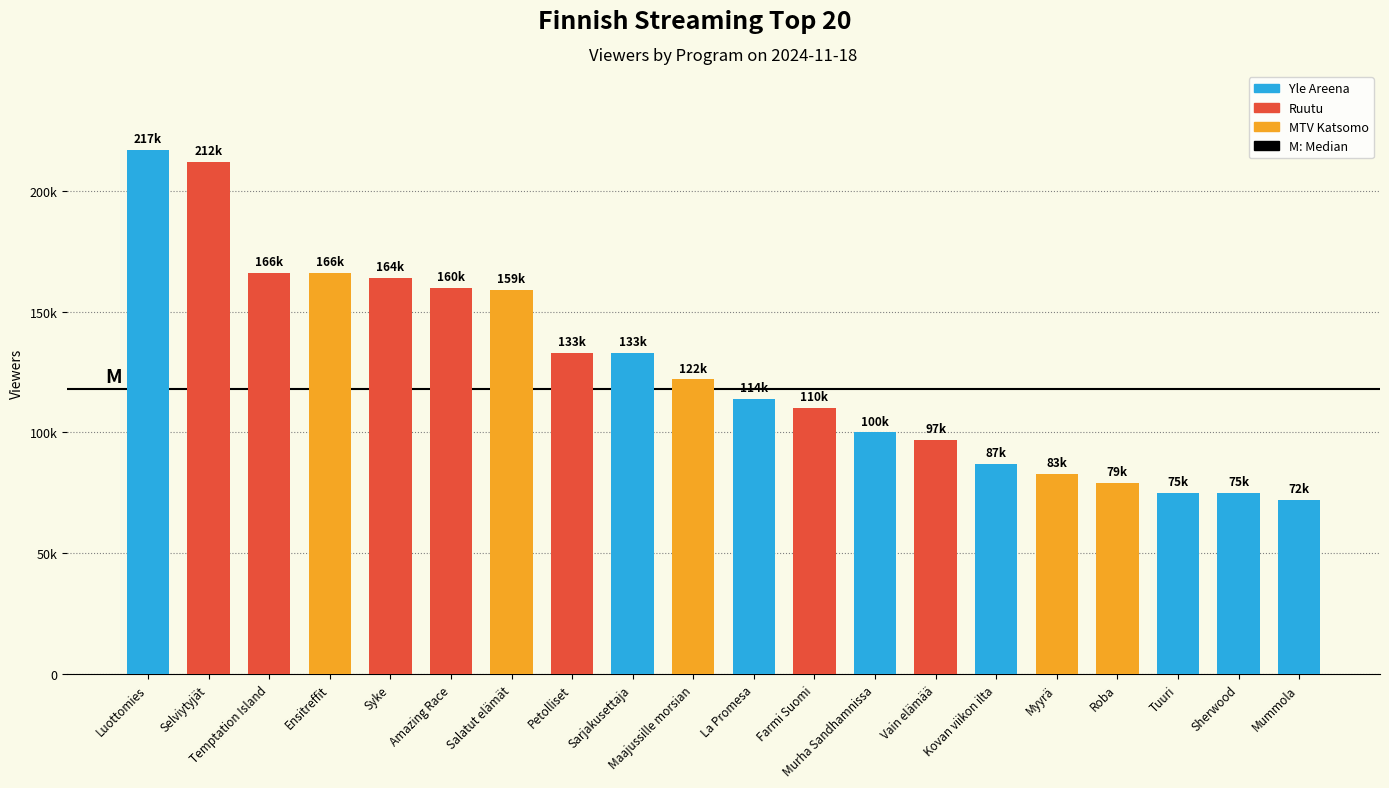

The chart shows a value of 236864 at Temptation Island. True or false?

False